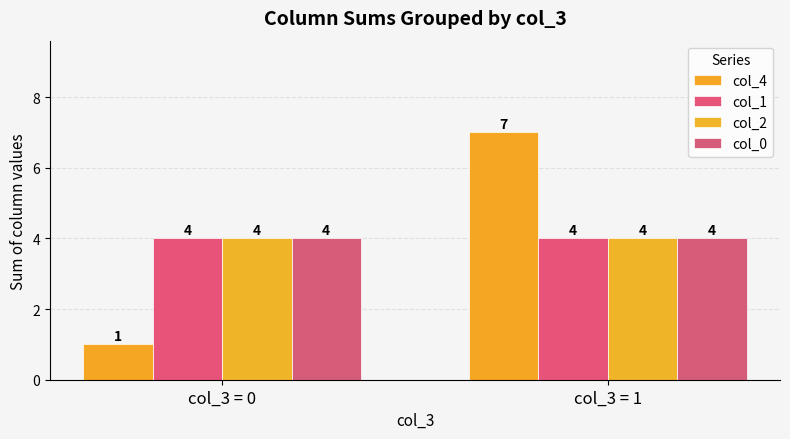

List the series in order of their peak value, lowest first.

col_1, col_2, col_0, col_4